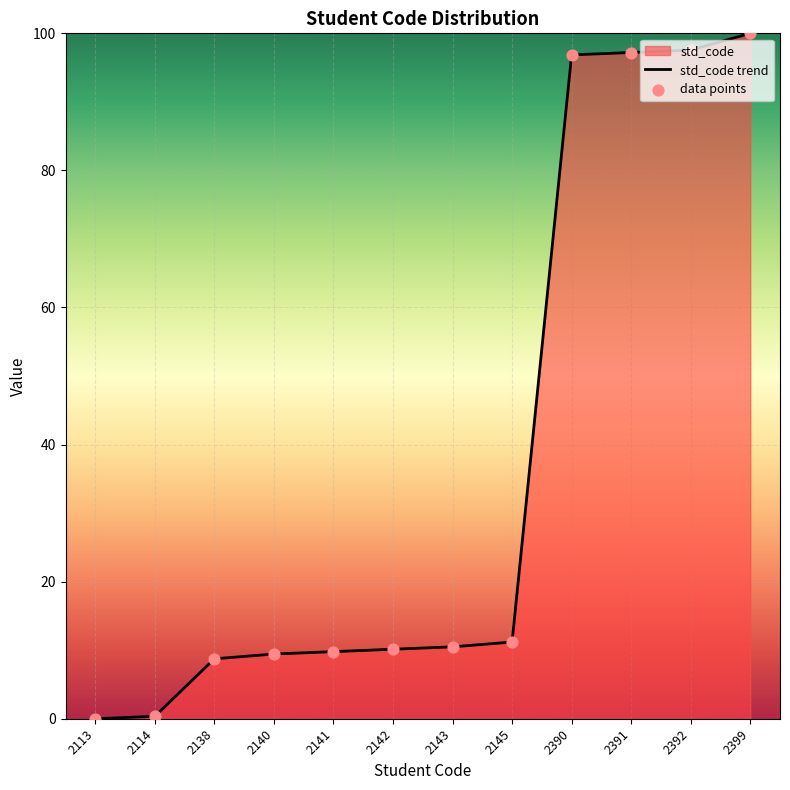

Between 2392 and 2142, which is larger?

2392